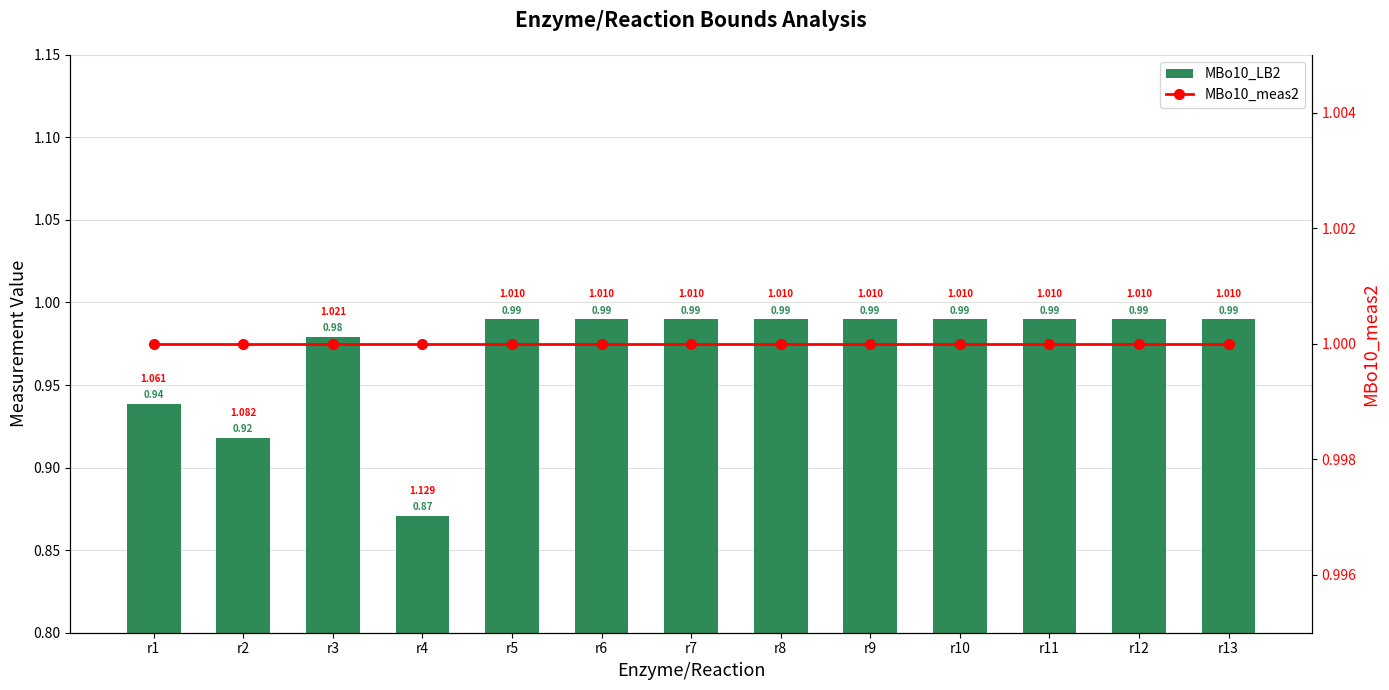

What is the minimum value shown in the chart?

0.9